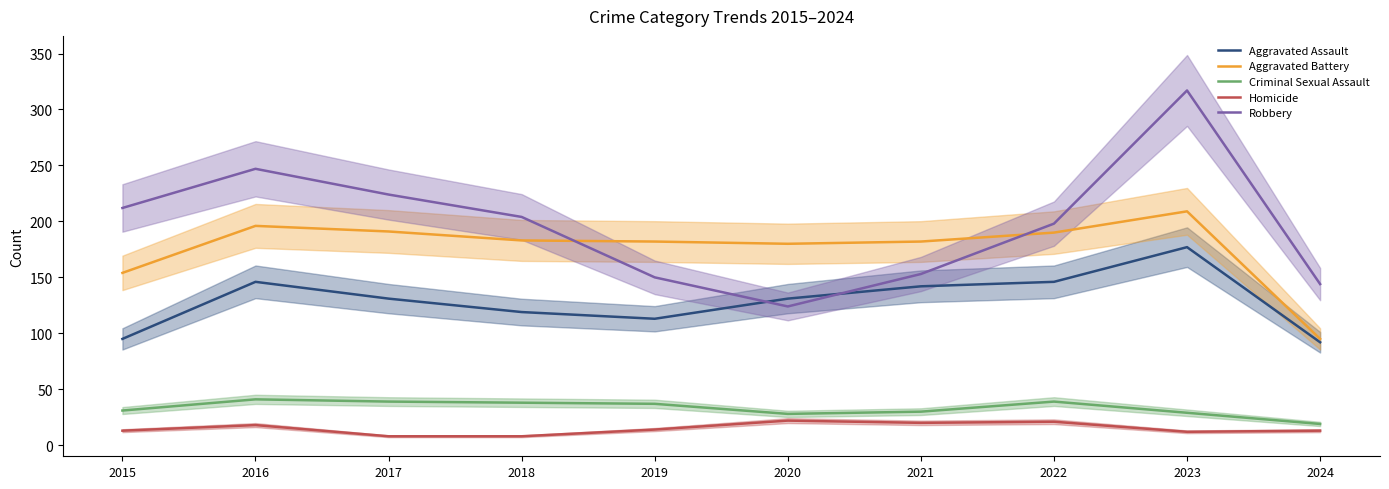

What is the minimum value for Criminal Sexual Assault?

19